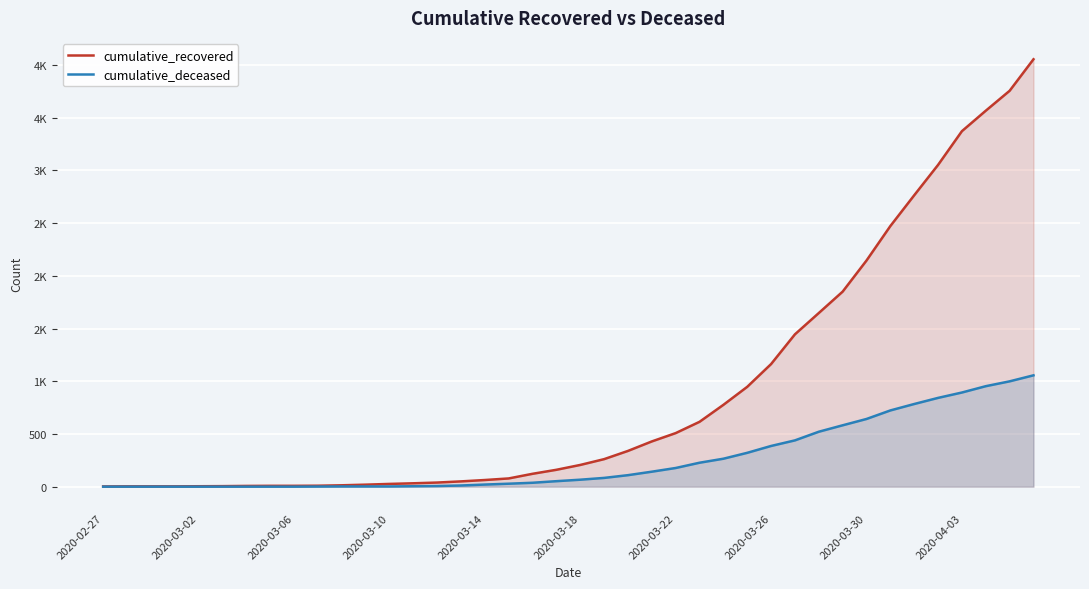

Between 24 and 25, which series saw the biggest shift?

cumulative_recovered